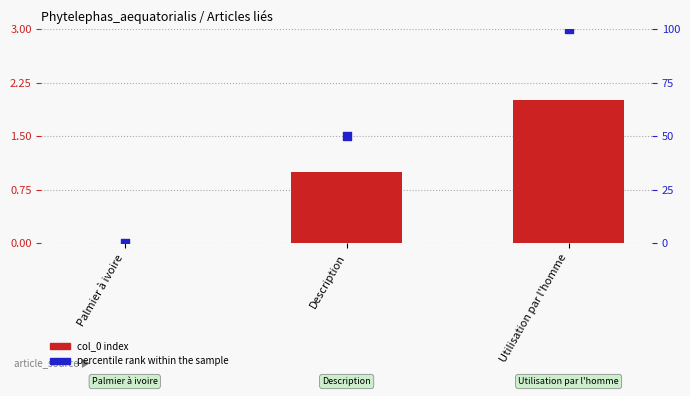

Which series reaches the minimum Y coordinate?

col_0 index